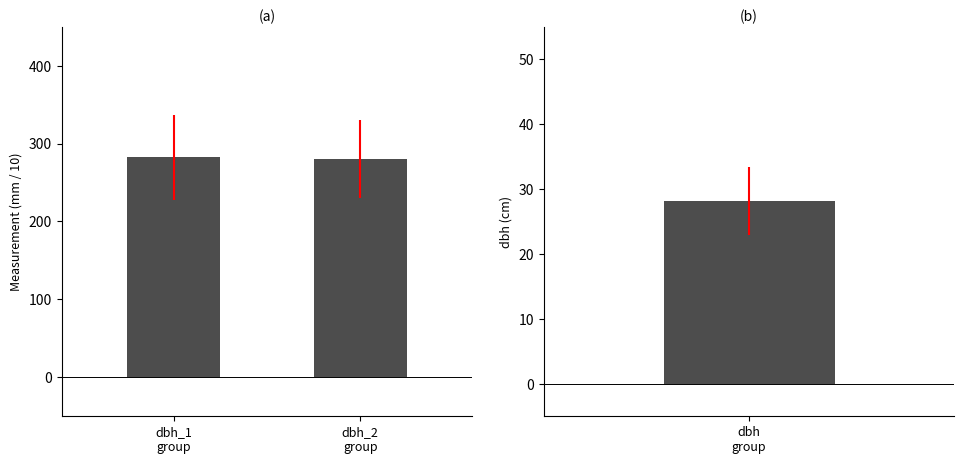

What is the label of the 2nd bar from the right?

dbh_1
group